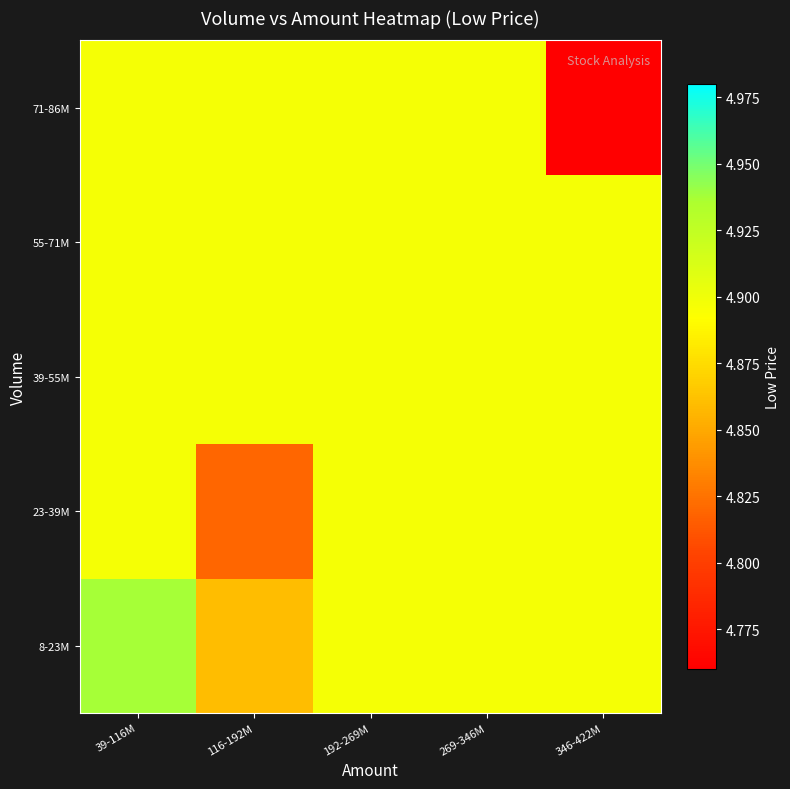

Reading left to right, transcribe all the data shown in this chart.

8-23M: 39-116M=4.9	116-192M=4.9	192-269M=4.9	269-346M=4.9	346-422M=4.9
23-39M: 39-116M=4.9	116-192M=4.8	192-269M=4.9	269-346M=4.9	346-422M=4.9
39-55M: 39-116M=4.9	116-192M=4.9	192-269M=4.9	269-346M=4.9	346-422M=4.9
55-71M: 39-116M=4.9	116-192M=4.9	192-269M=4.9	269-346M=4.9	346-422M=4.9
71-86M: 39-116M=4.9	116-192M=4.9	192-269M=4.9	269-346M=4.9	346-422M=4.8